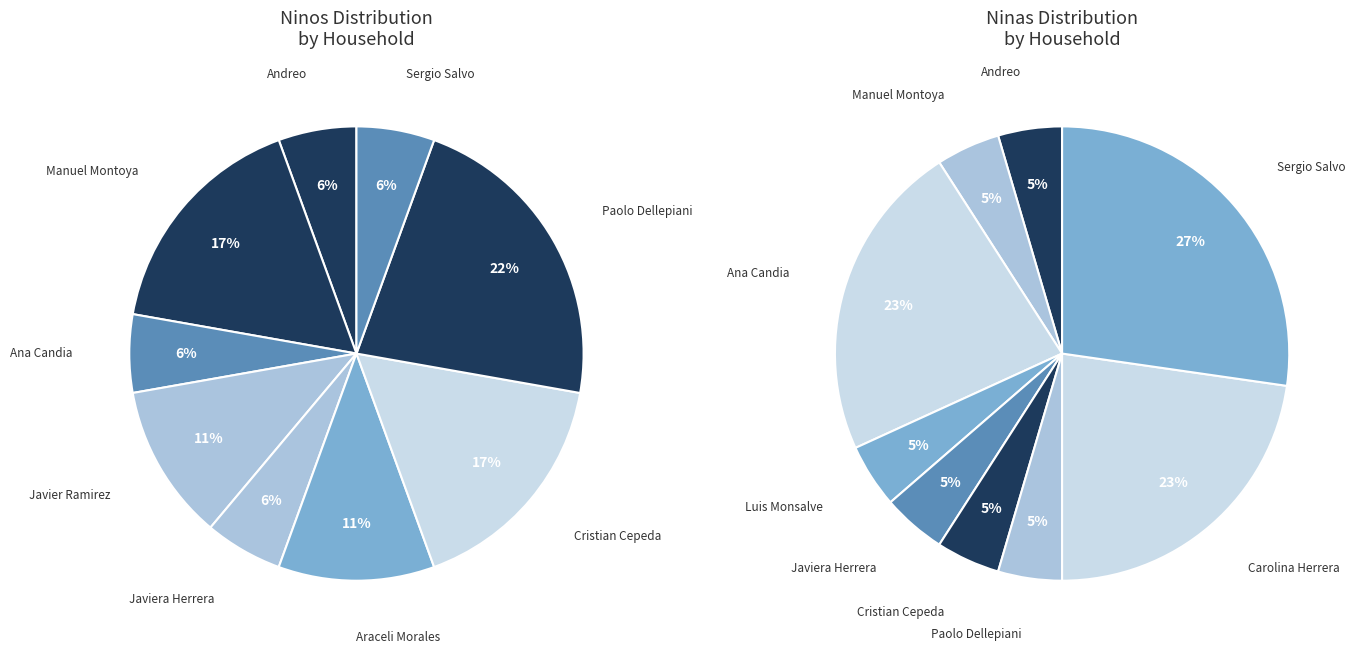

Which slice is the largest?

Paolo Dellepiani